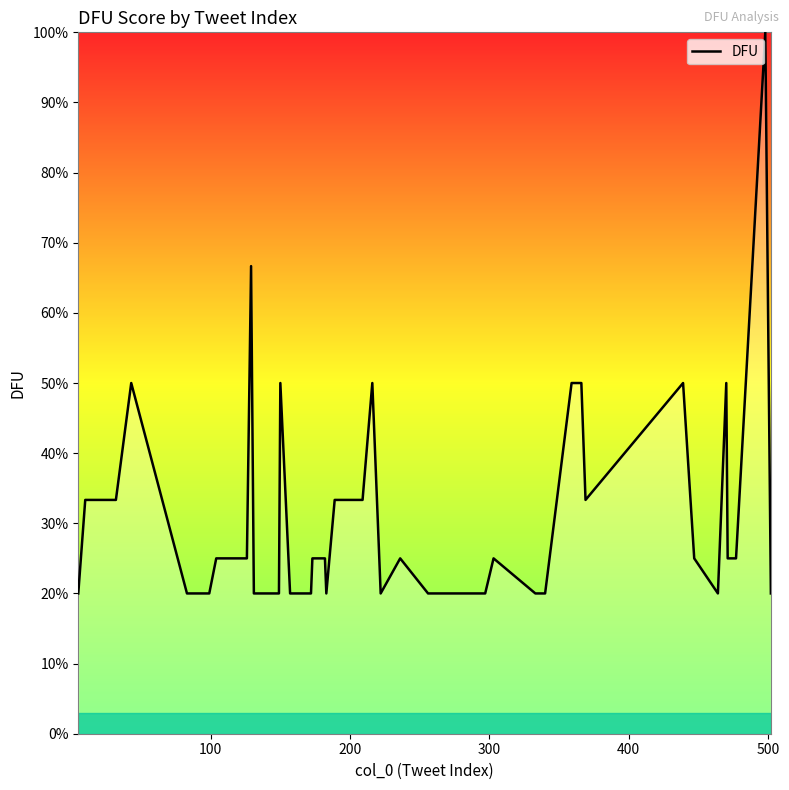

Does the chart have visible grid lines?

No